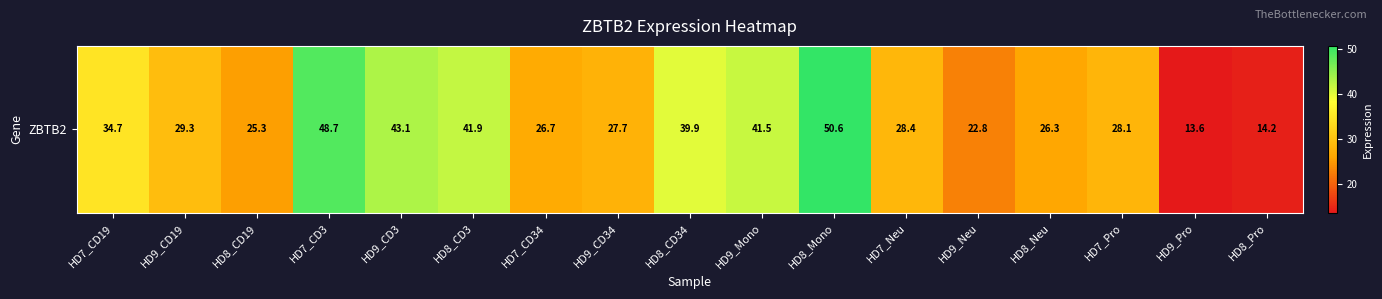

Between HD9_CD34 and HD7_CD34, which is larger?

HD9_CD34